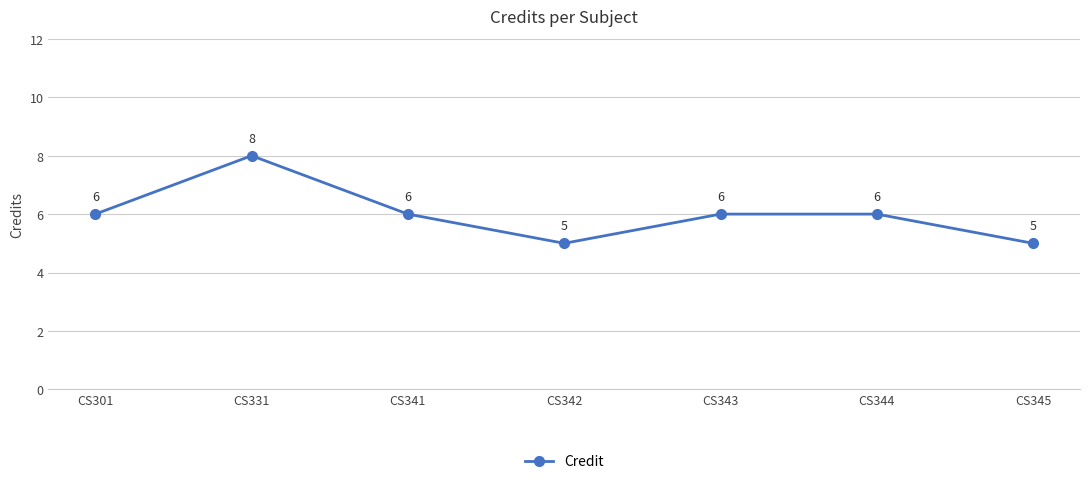

Where is the first local maximum?

CS331